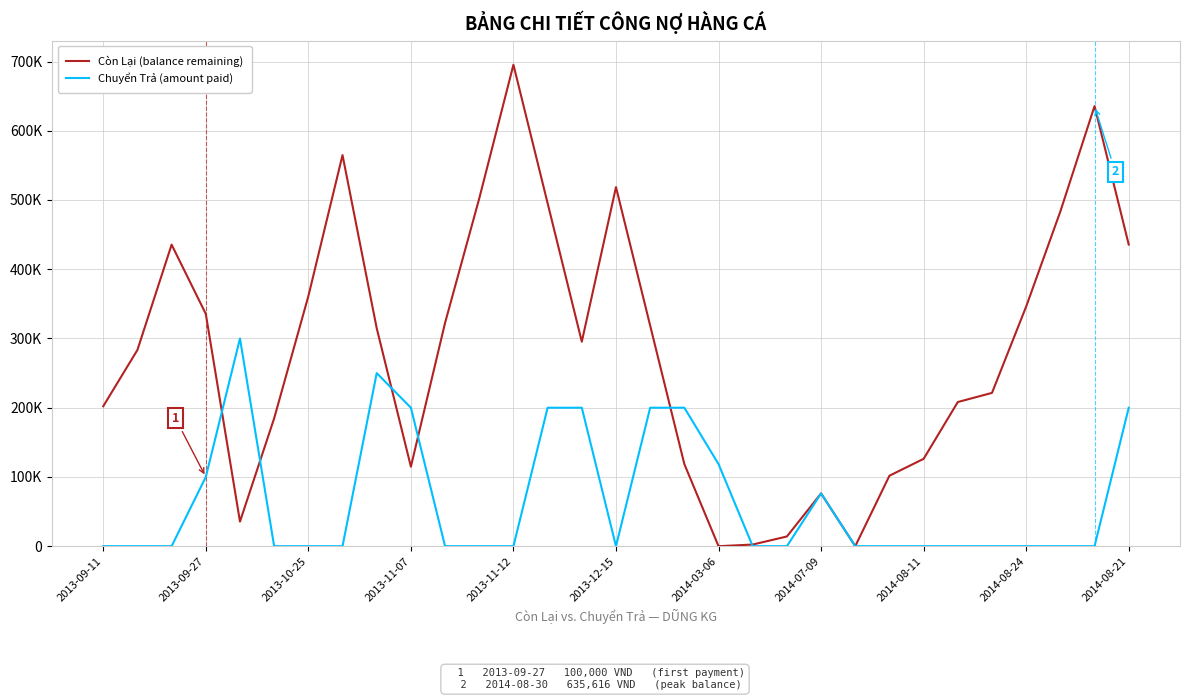

In Còn Lại (balance remaining), how many points are higher than both neighbors (excluding endpoints)?

6